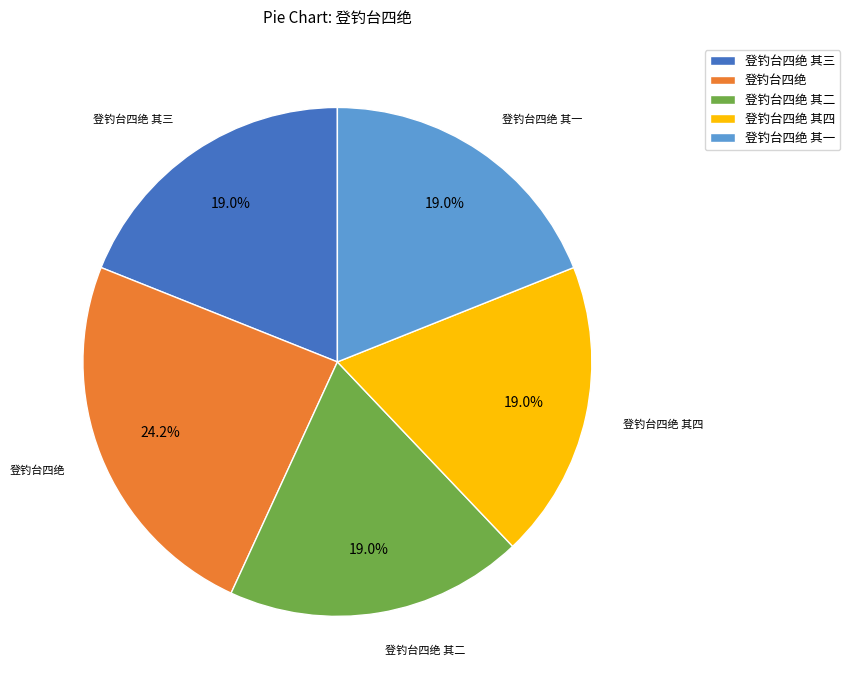

Approximately how many times larger is the value at 登钓台四绝 其四 compared to 登钓台四绝 其一?

1.0